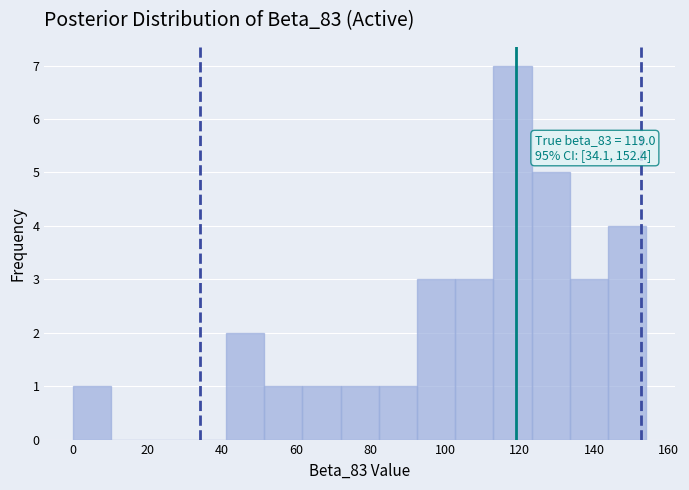

Over which range of the x-axis is the bar tallest?

112 to 124